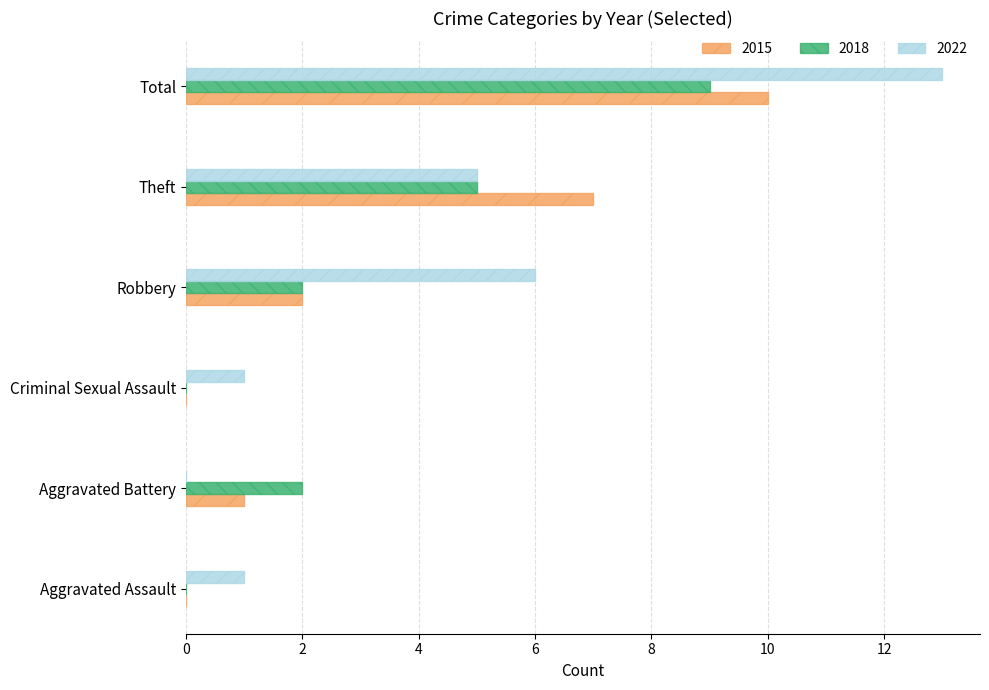

True or false: 2015 has a value of 2 at Theft.

False